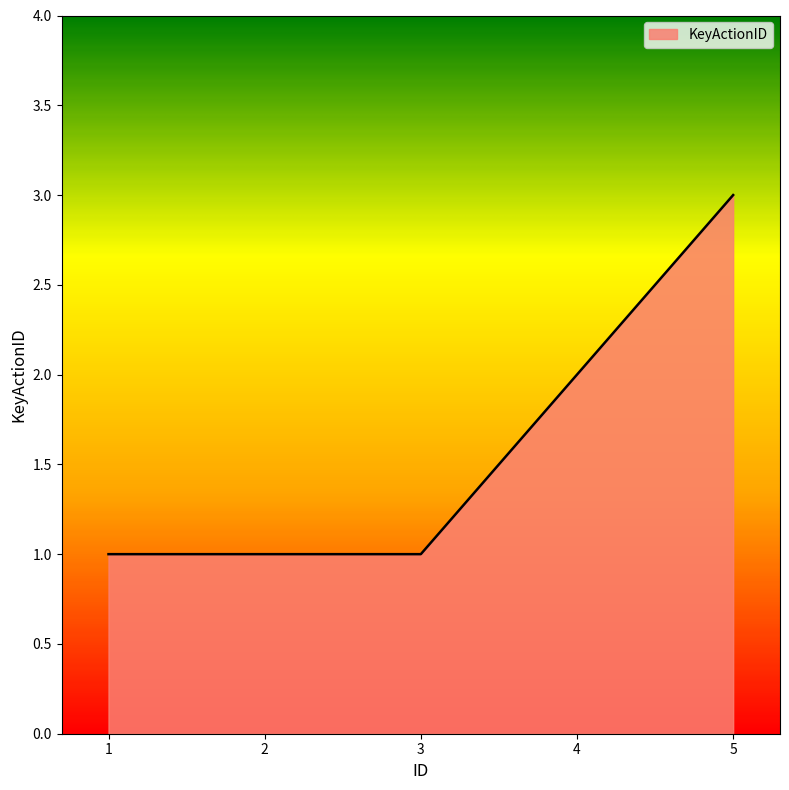

What is the difference between the maximum and minimum values?

2